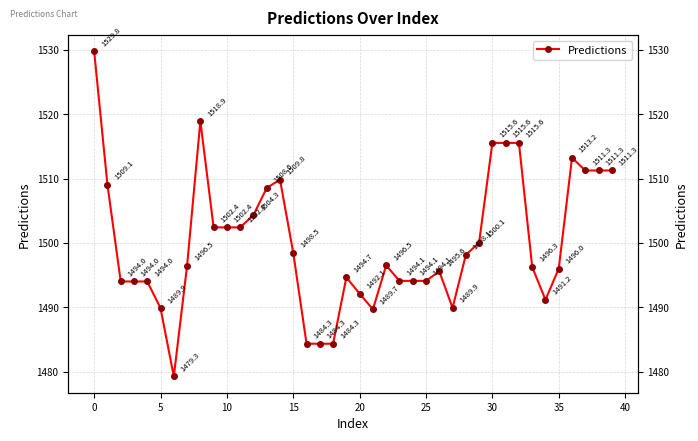

How many interior local valleys (lower than both neighbors) does the data have?

4